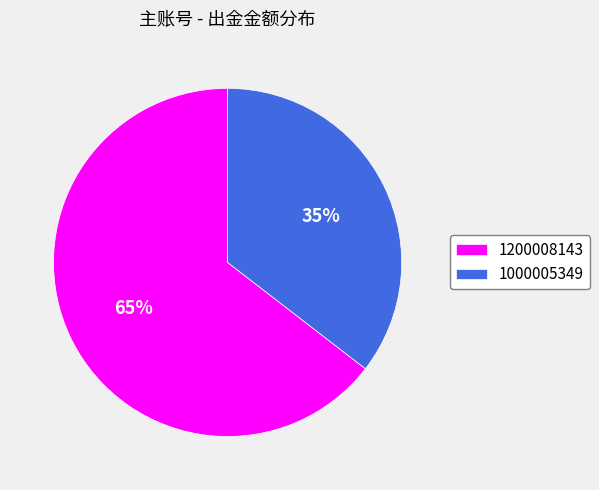

Count the number of slices in the pie.

2